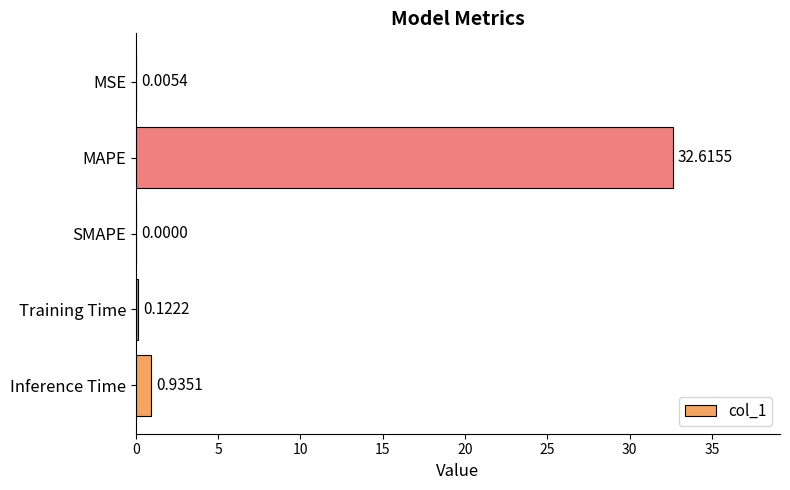

Which category has the highest value across all series?

MAPE